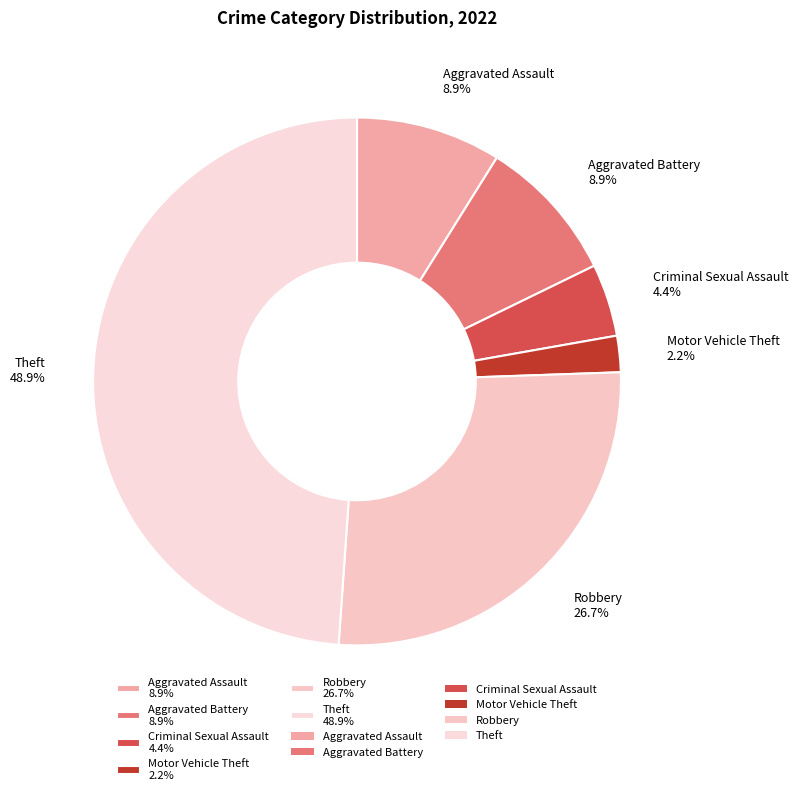

Does Aggravated Assault 8.9% account for over 50% of the chart?

No